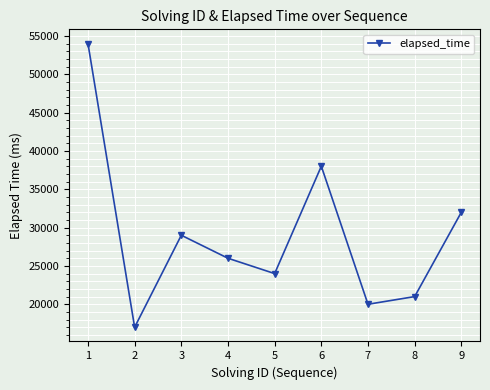

Which label corresponds to the largest value in the chart?

1